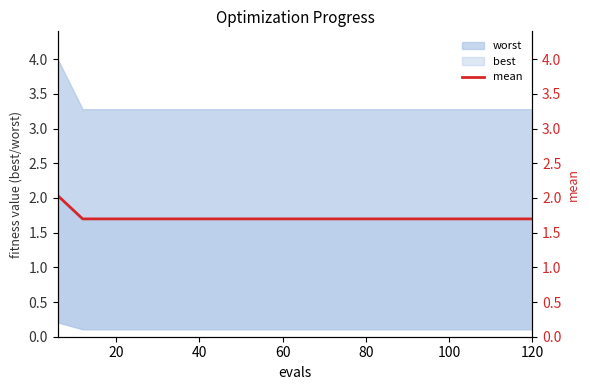

The chart shows a value of 1.7 at 120. True or false?

True